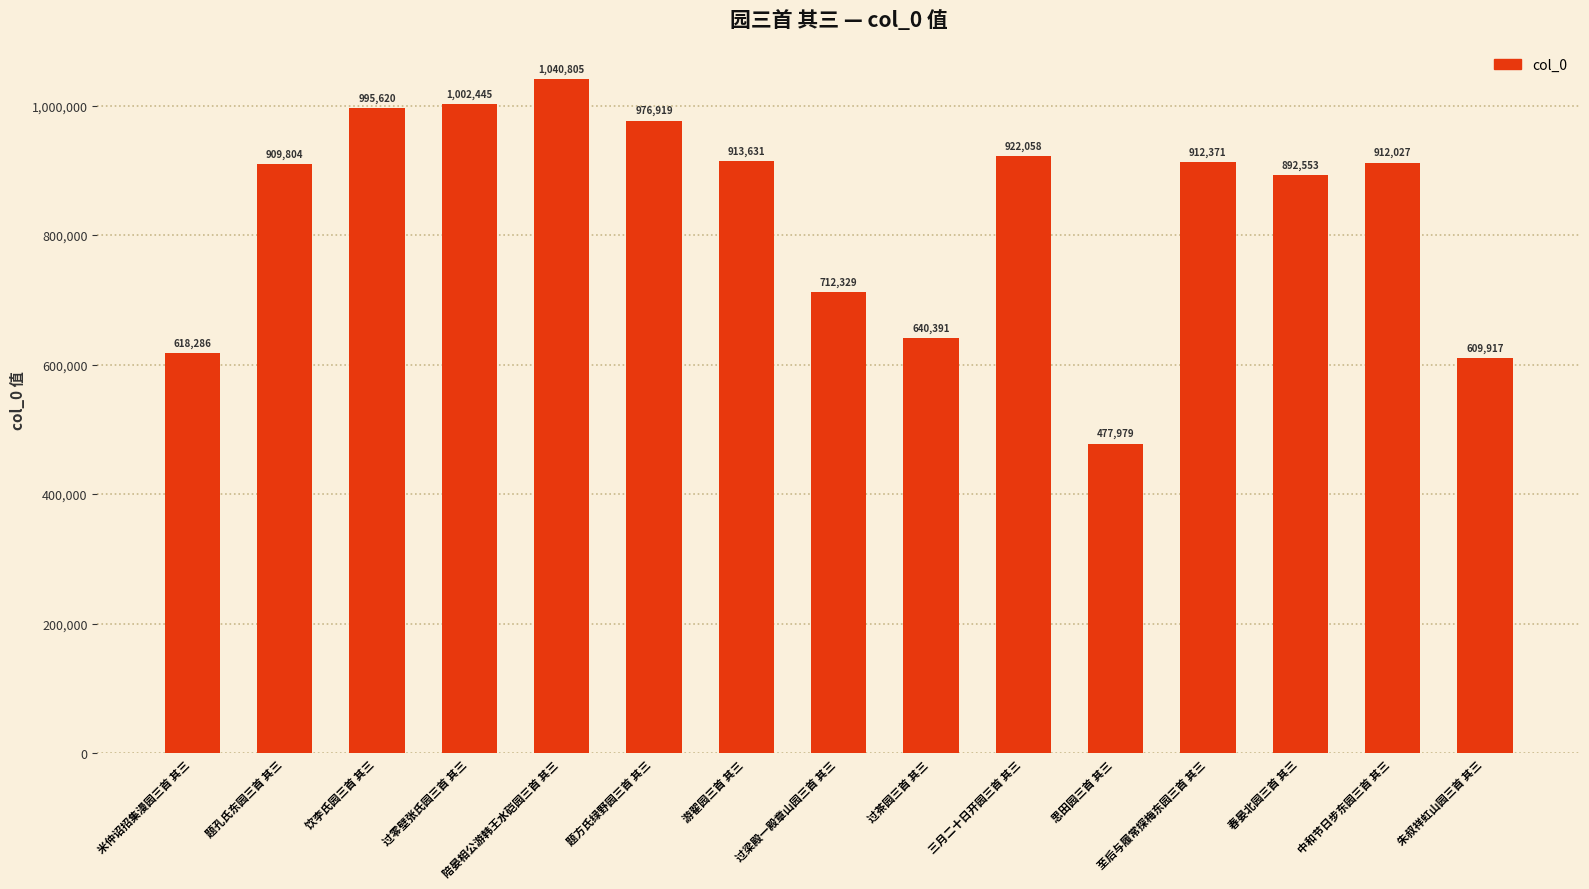

What is the value of the 2nd bar from the left?

909804